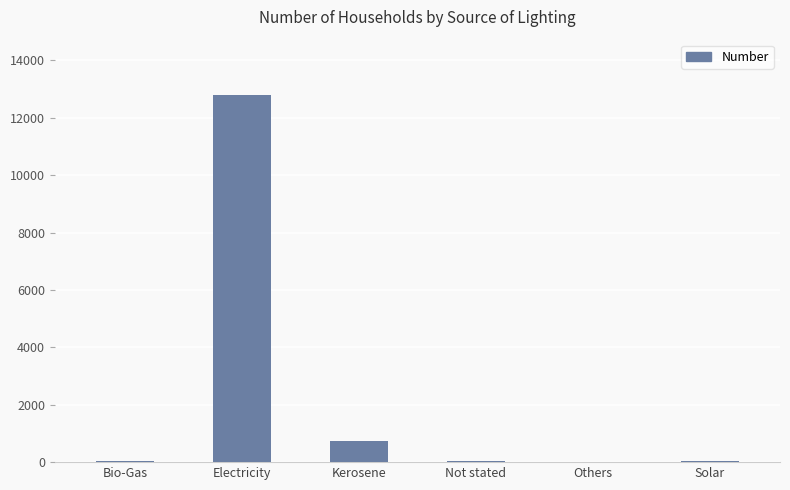

What is the maximum value shown in the chart?

12801